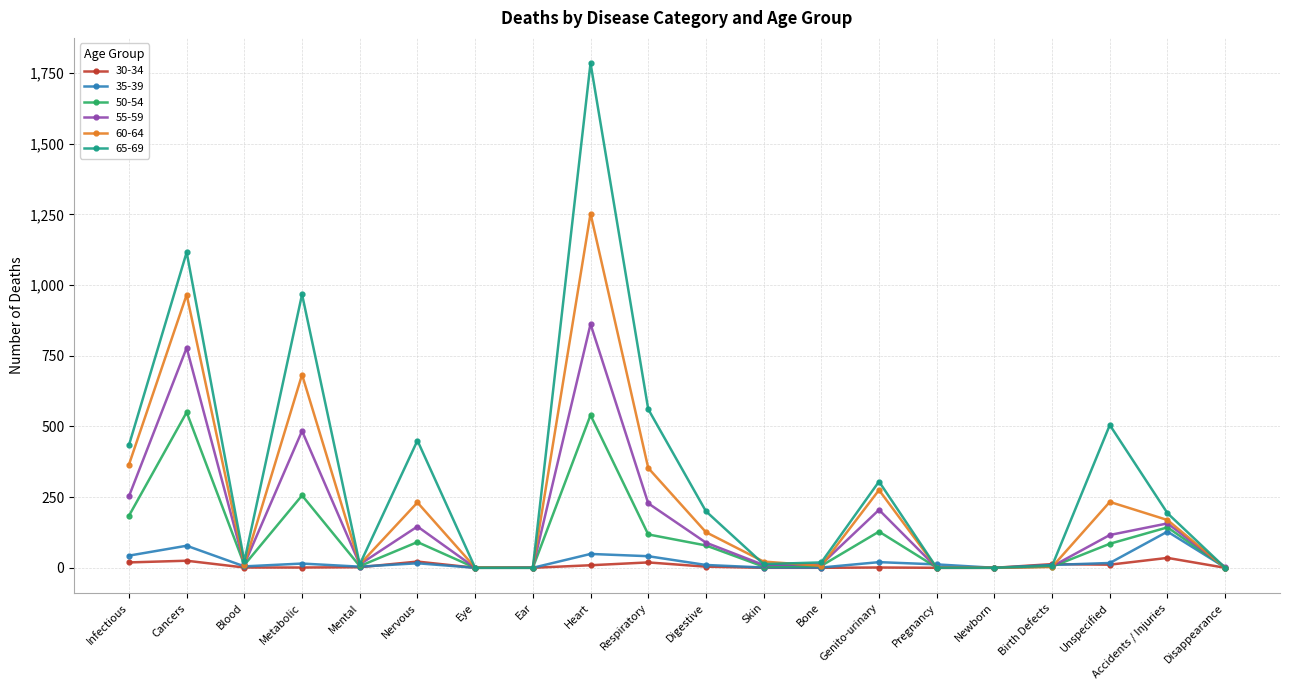

The value of 60-64 at Newborn is 685. True or false?

False